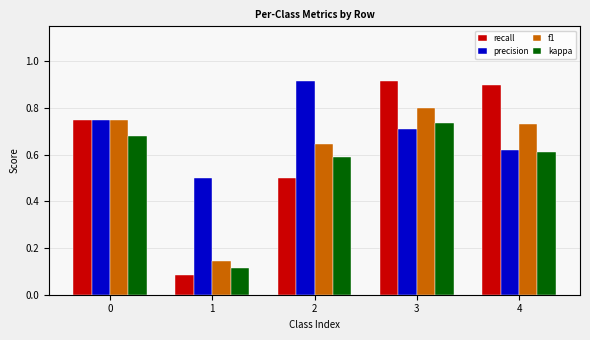

The value of kappa at 2 is 1.0. True or false?

False